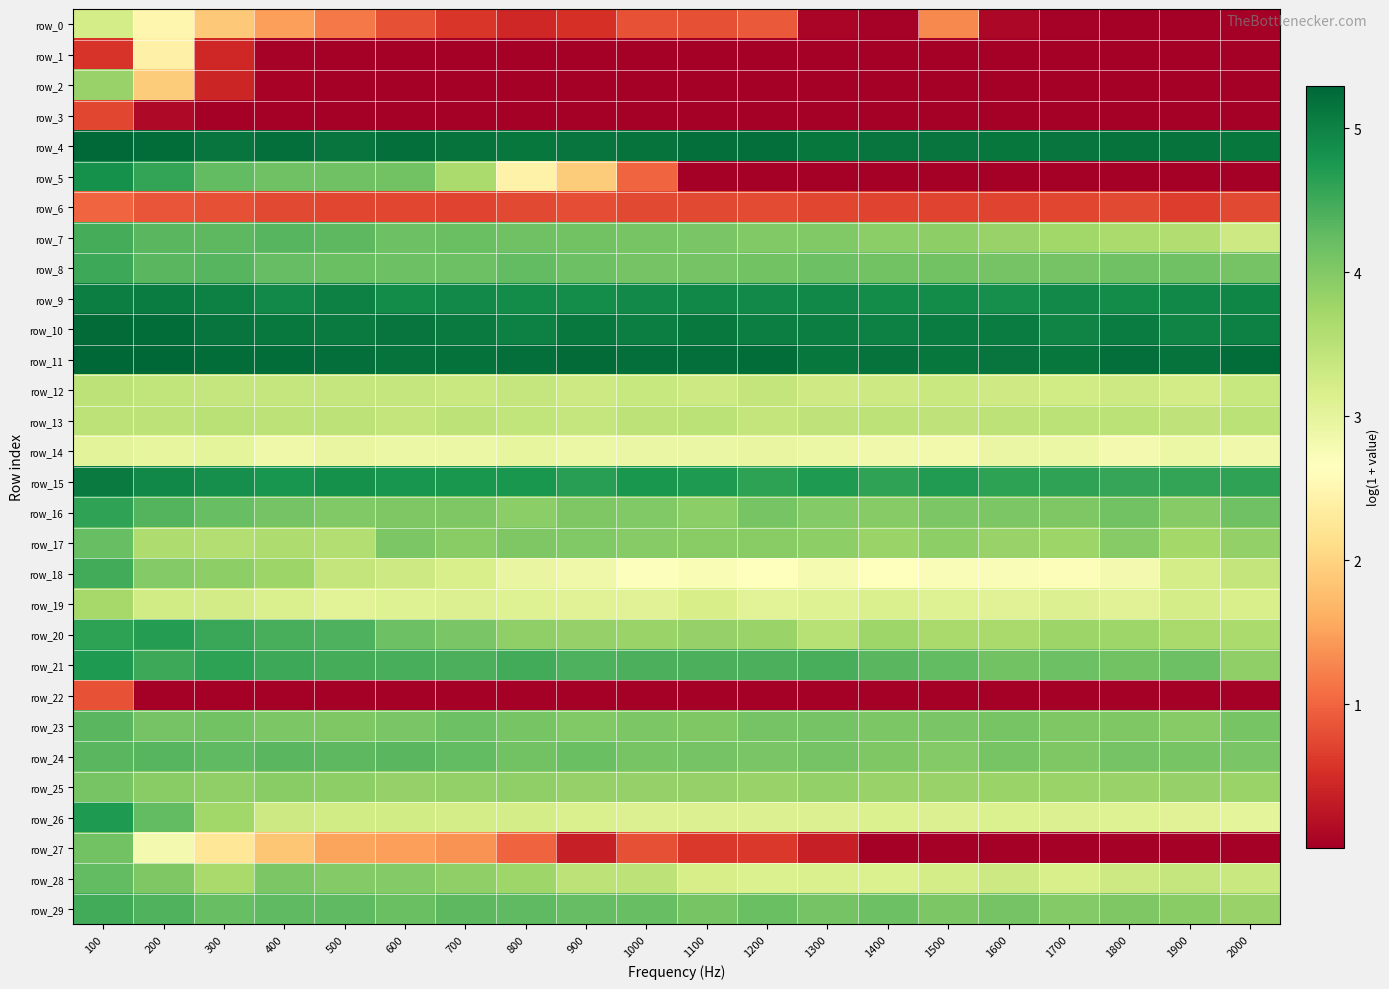

At 1900, list the series in order from smallest to largest.

row_5, row_3, row_22, row_27, row_1, row_2, row_0, row_6, row_14, row_26, row_18, row_19, row_12, row_28, row_13, row_7, row_20, row_17, row_25, row_29, row_23, row_16, row_24, row_8, row_21, row_15, row_9, row_10, row_11, row_4